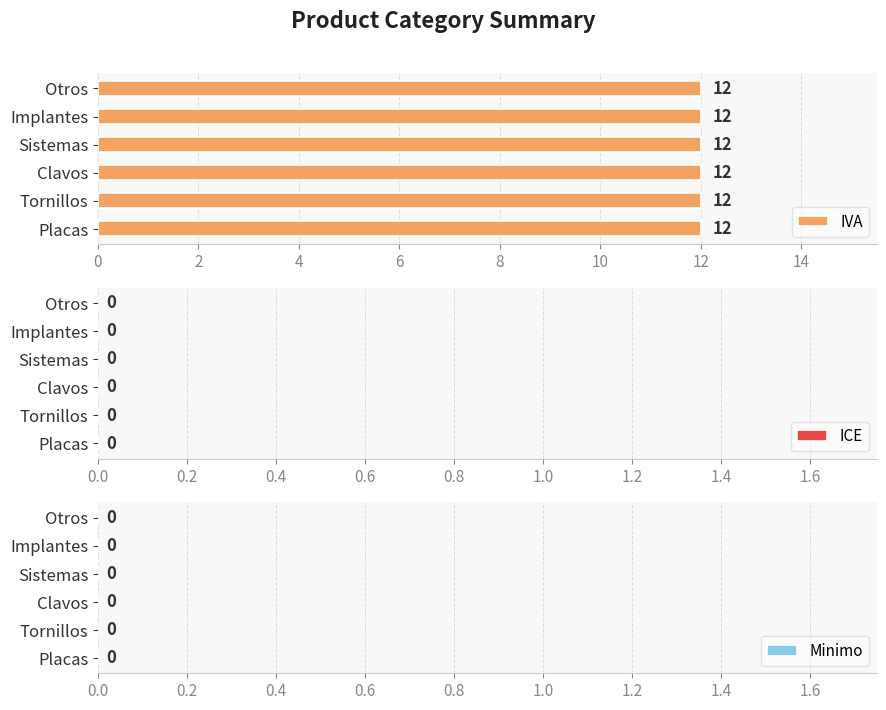

The ICE series shows 0 at Placas. True or false?

True